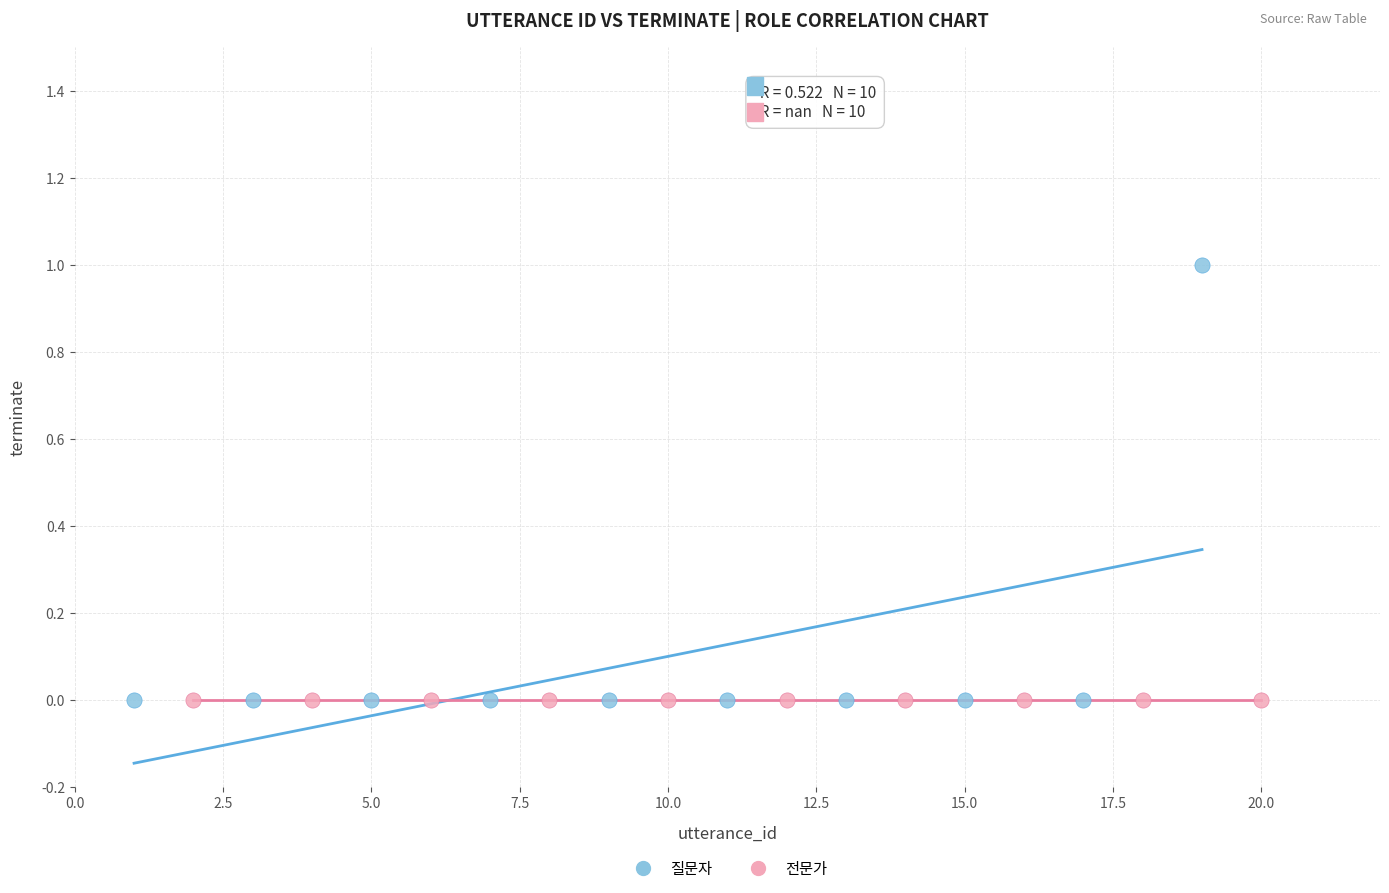

Which series reaches the maximum Y coordinate?

질문자